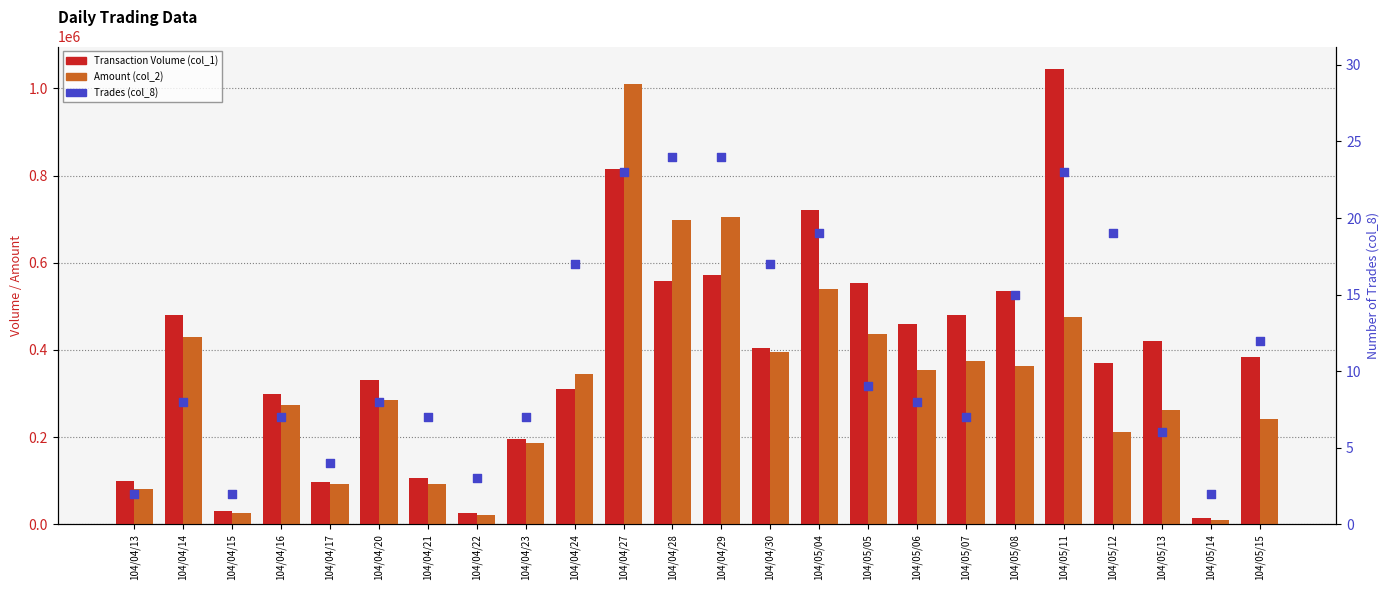

What are all the series names shown in the legend?

Transaction Volume (col_1), Amount (col_2), Trades (col_8)